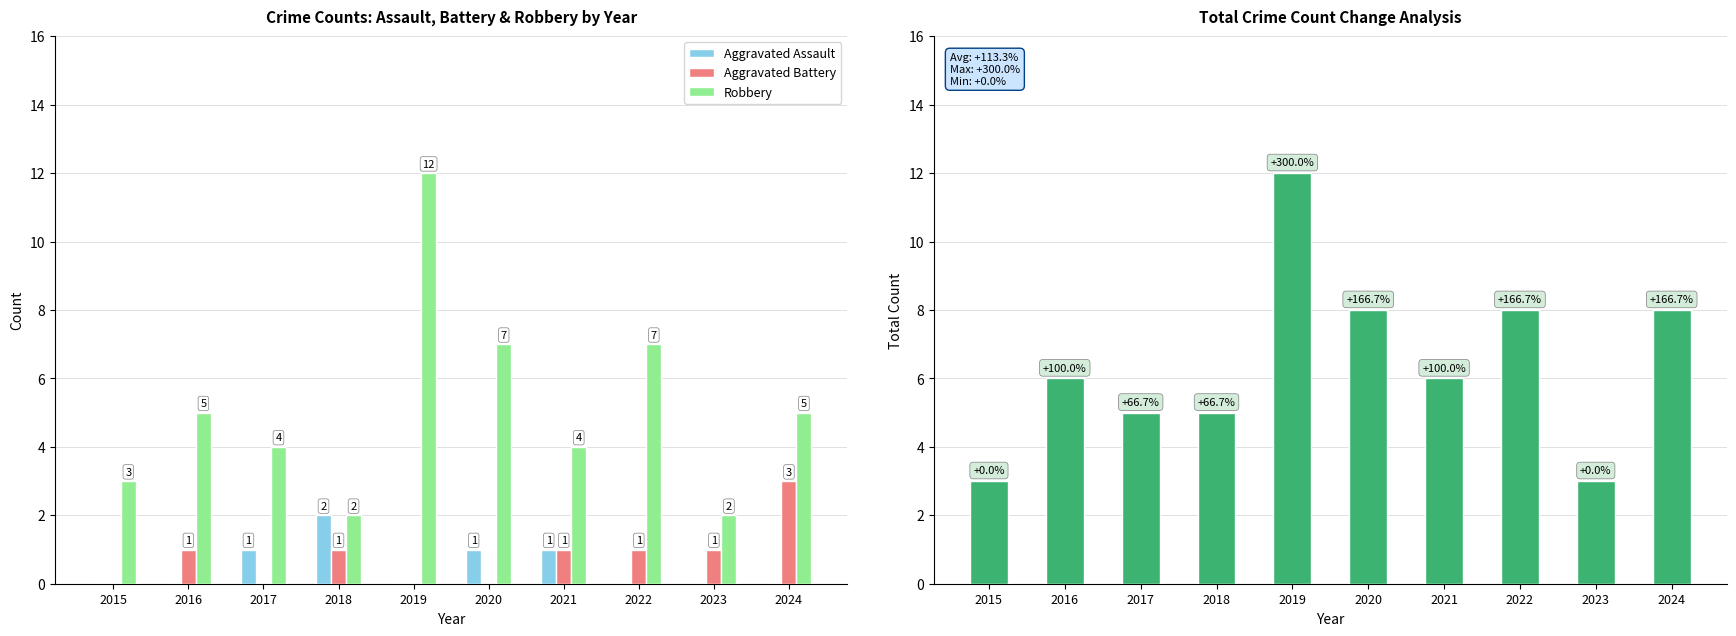

At which label does Aggravated Assault reach its minimum?

2015